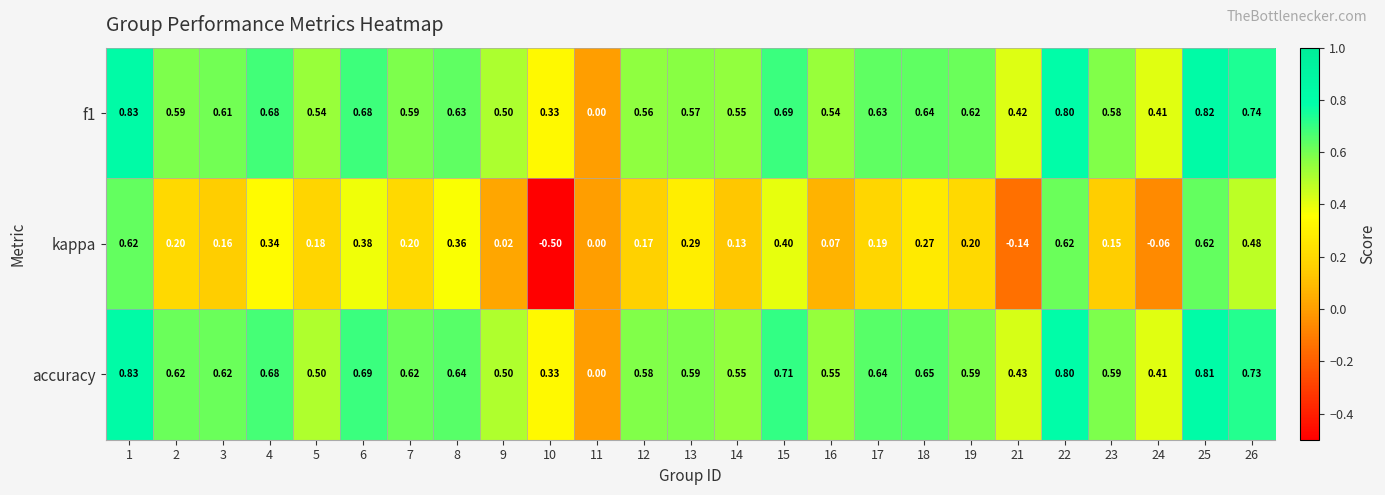

What is the total value across all series at 18?

1.6